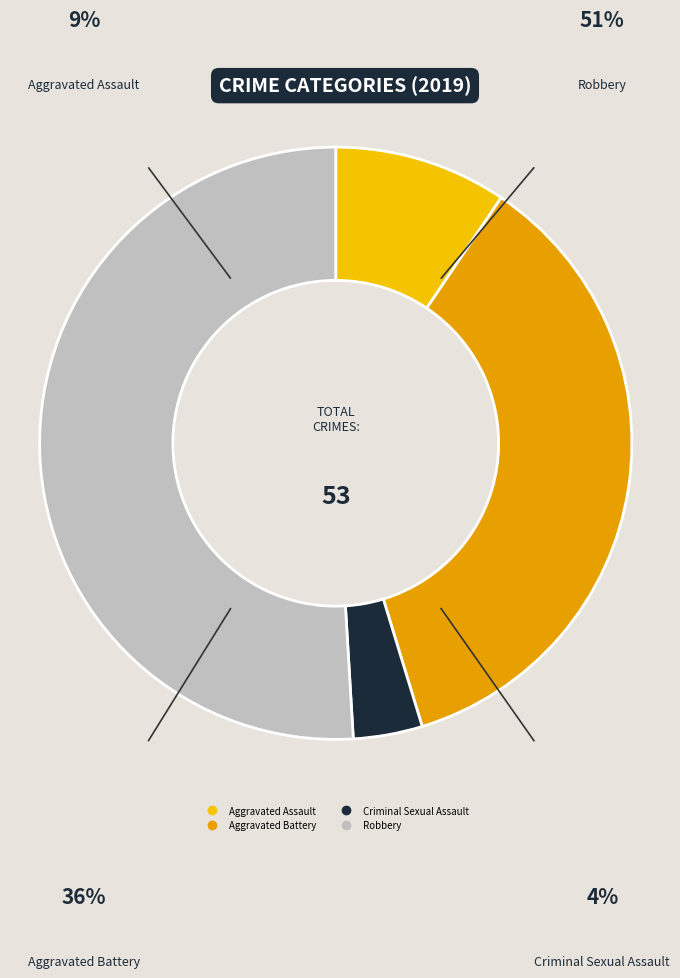

Rank the categories by value from highest to lowest.

Robbery, Aggravated Battery, Aggravated Assault, Criminal Sexual Assault